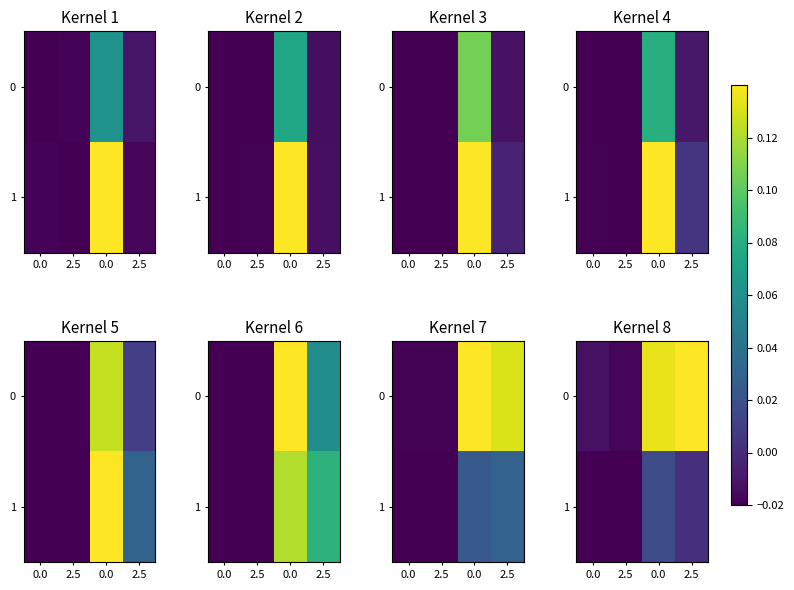

True or false: 1 has a value of 0.0 at 0.0.

False